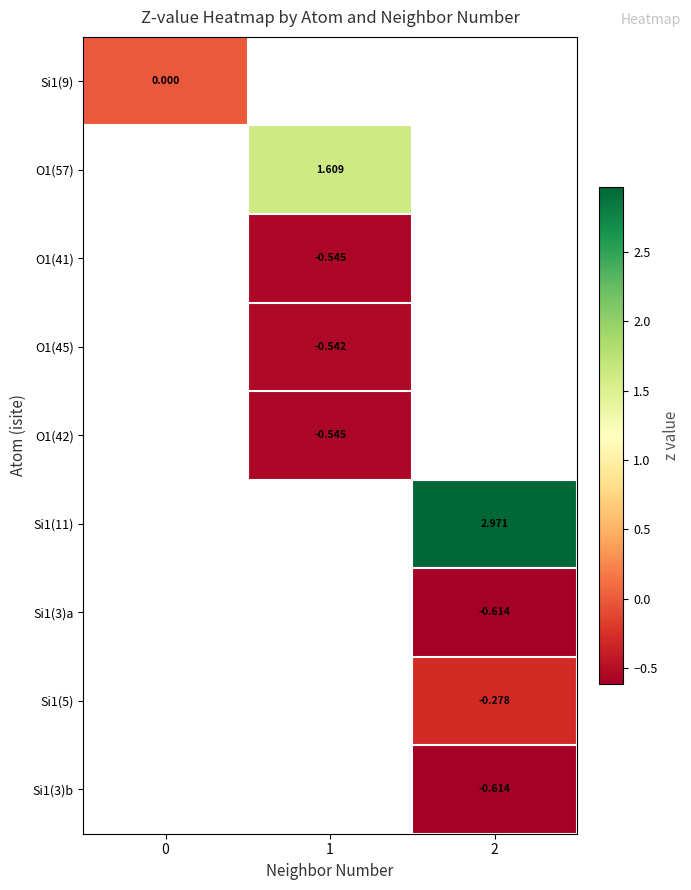

Which category has the highest value across all series?

2